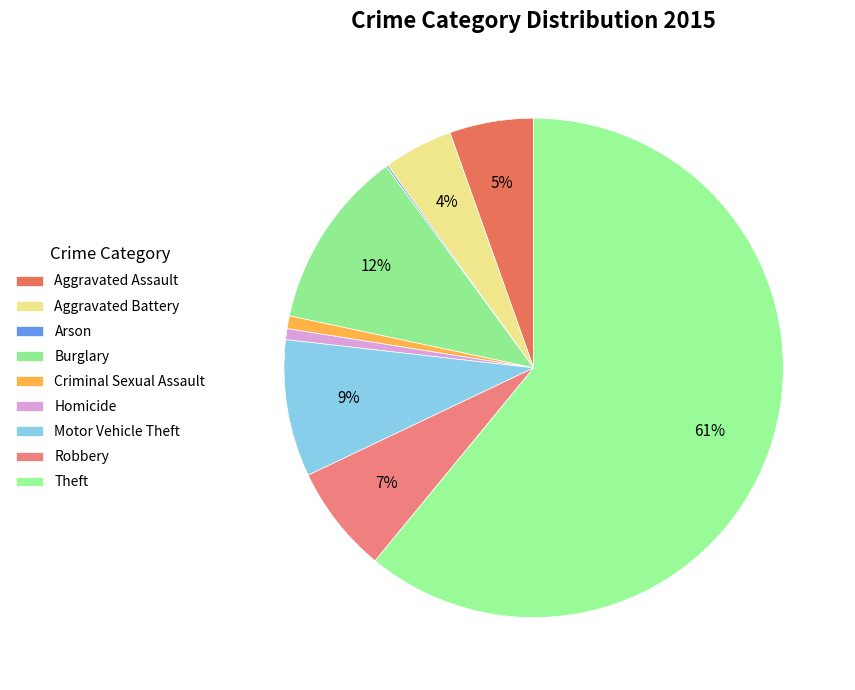

Rank the categories by value from highest to lowest.

Theft, Burglary, Motor Vehicle Theft, Robbery, Aggravated Assault, Aggravated Battery, Criminal Sexual Assault, Homicide, Arson